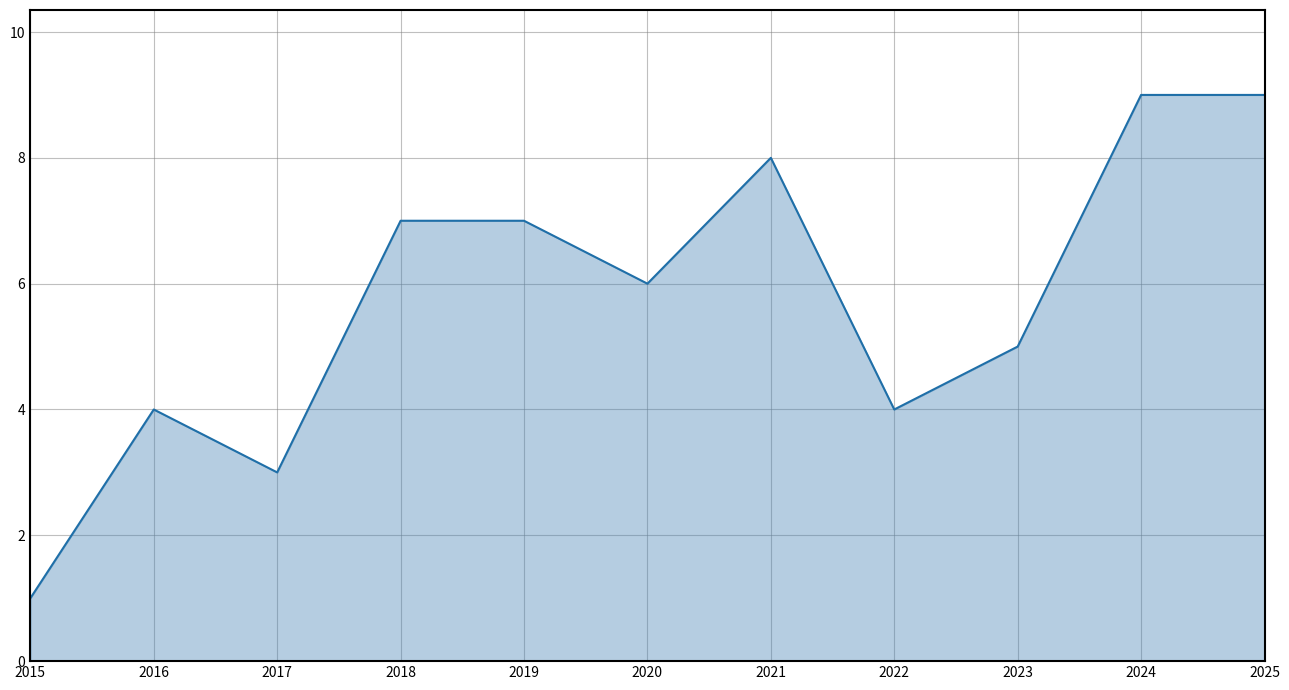

Reading left to right, list all the values displayed in this chart.

1	4	3	7	7	6	8	4	5	9	9